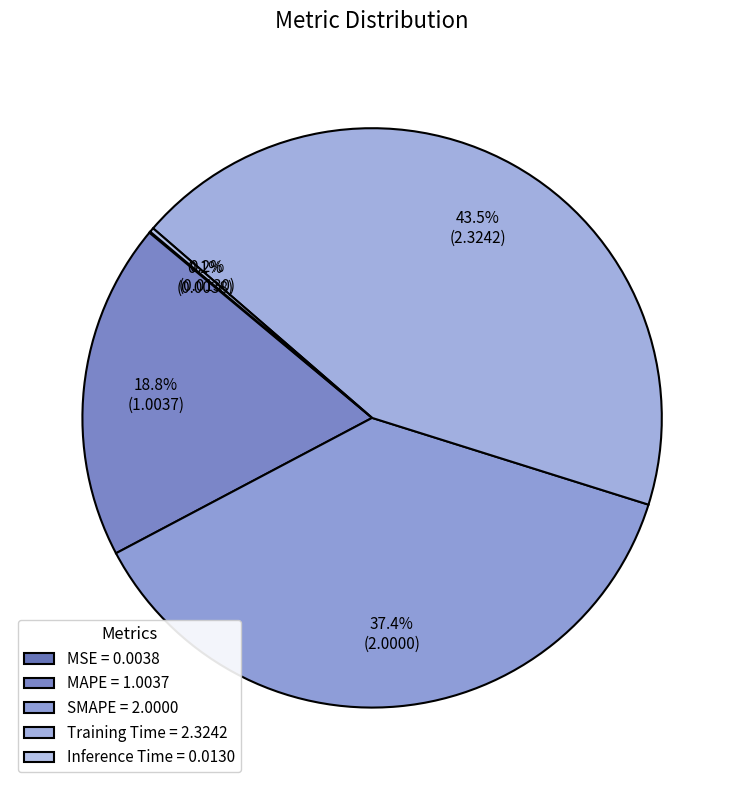

The MAPE slice represents 6% of the pie. True or false?

False